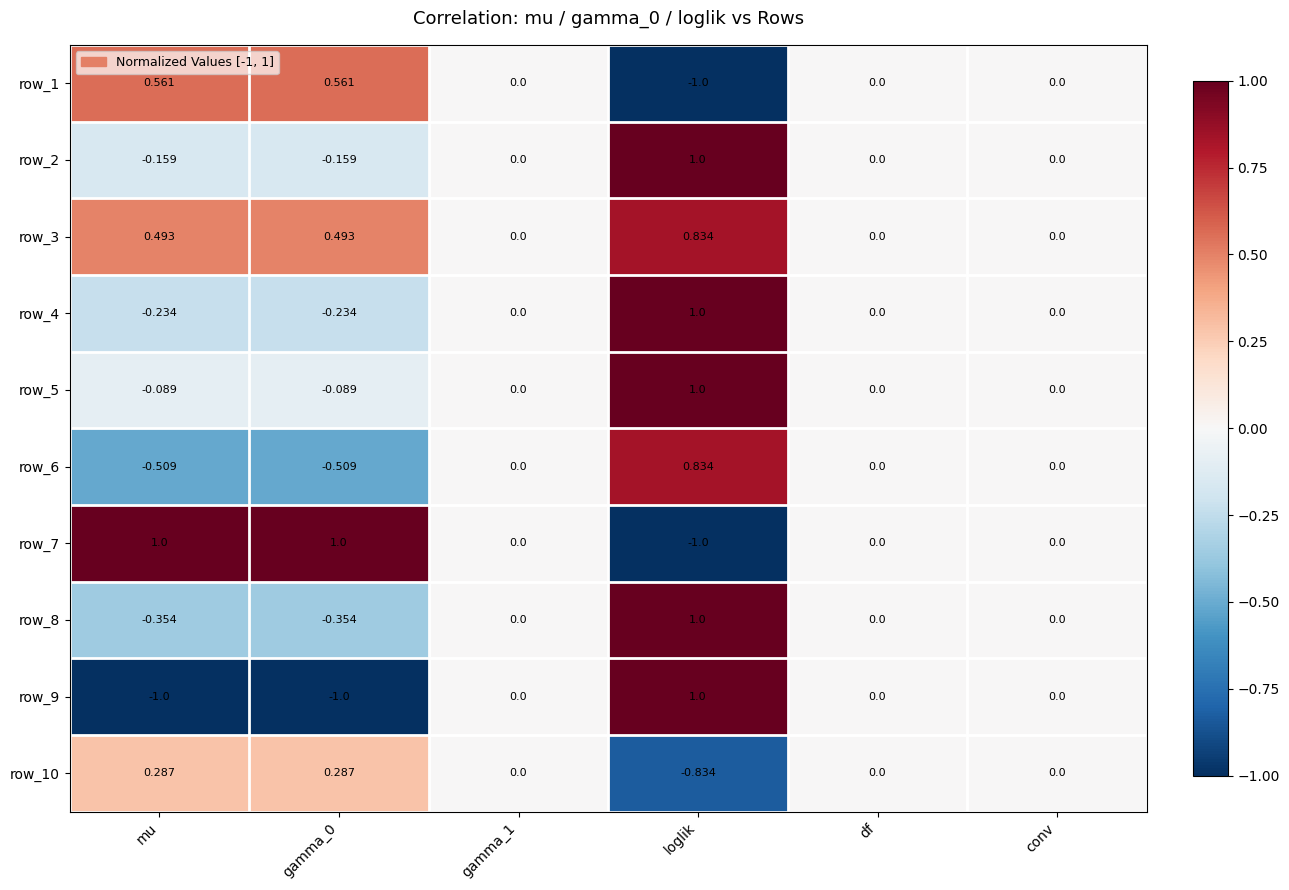

Which category has the highest value in the row_5 series?

loglik